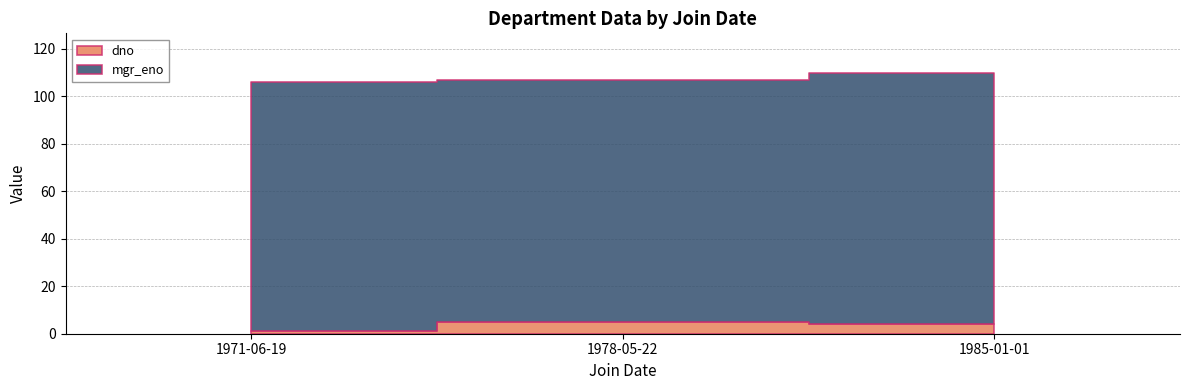

At which label is dno closest to 3?

1985-01-01